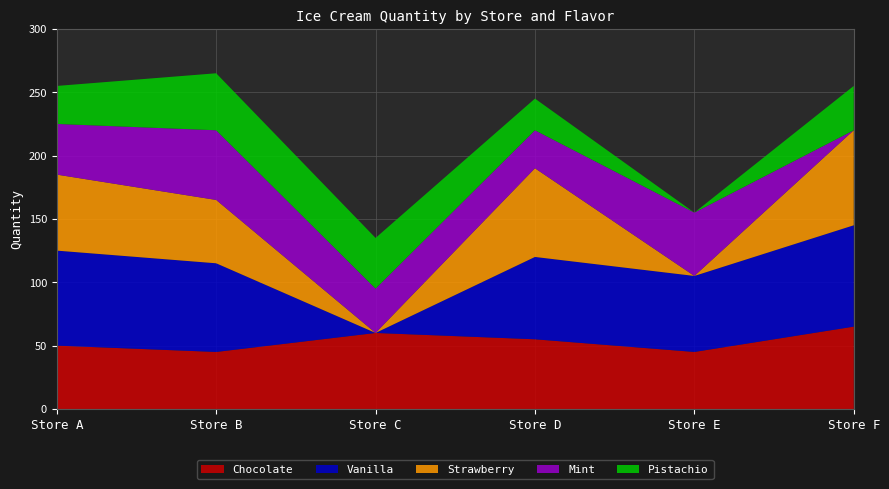

Reading right to left, list all the values displayed in this chart.

Chocolate: 65	45	55	60	45	50
Vanilla: 80	60	65	0	70	75
Strawberry: 75	0	70	0	50	60
Mint: 0	50	30	35	55	40
Pistachio: 35	0	25	40	45	30